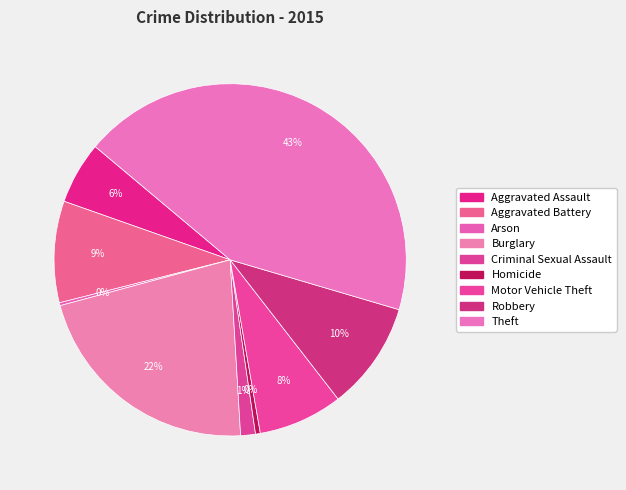

Is the sum of Aggravated Assault and Theft greater than half?

No